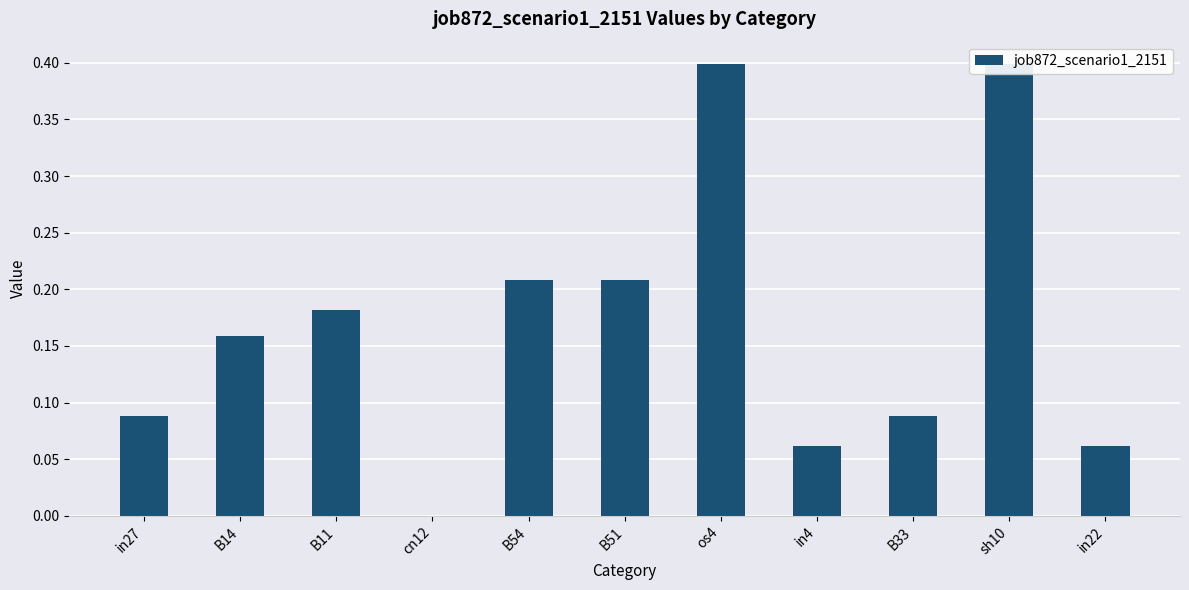

What is the sum of the values at B11 and sh10?

0.6